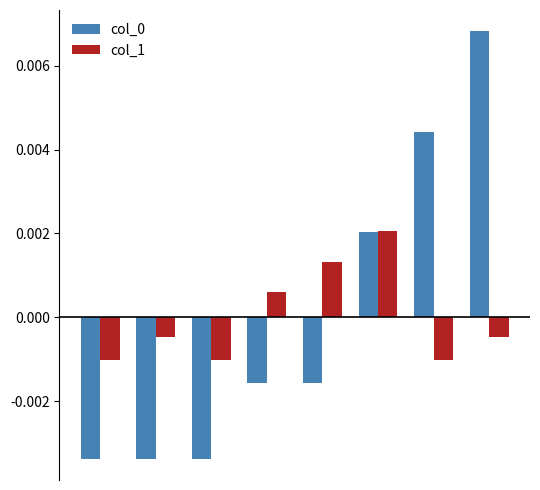

At how many categories does at least one series exceed 0?

5